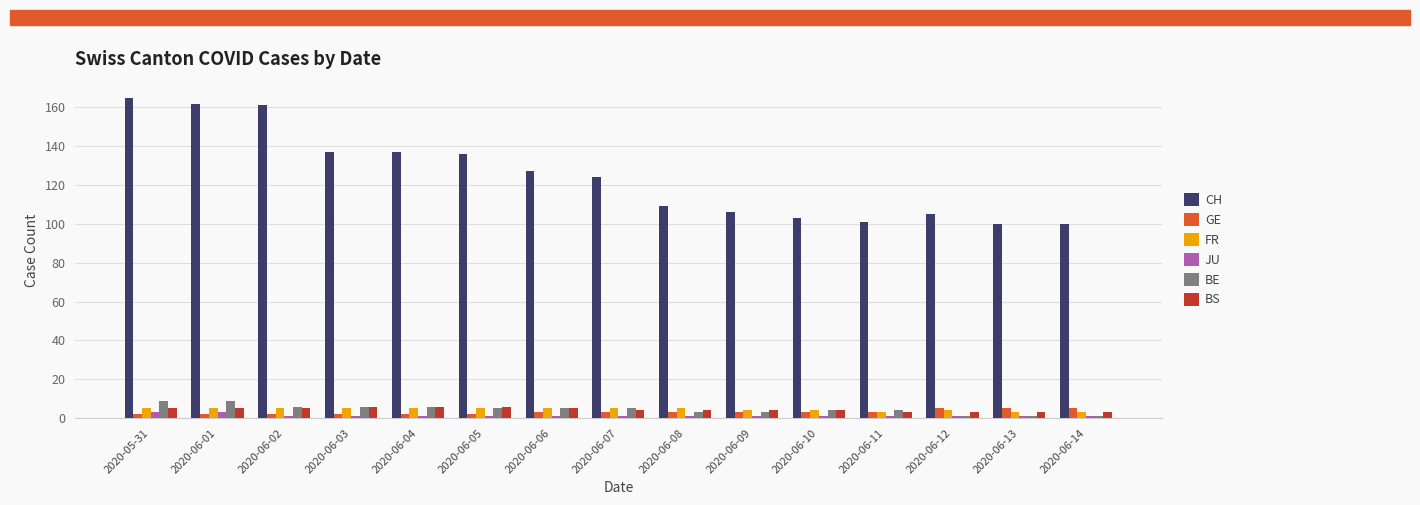

The FR series shows 5 at 2020-06-04. True or false?

True